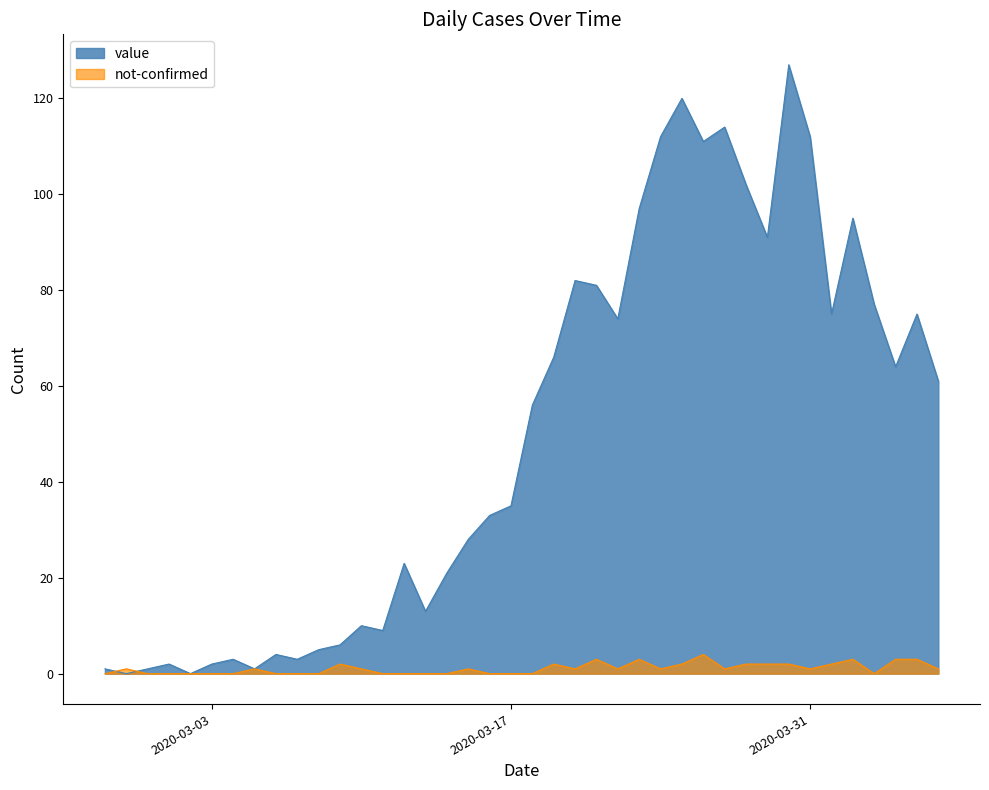

How many categories are shown in the chart?

40